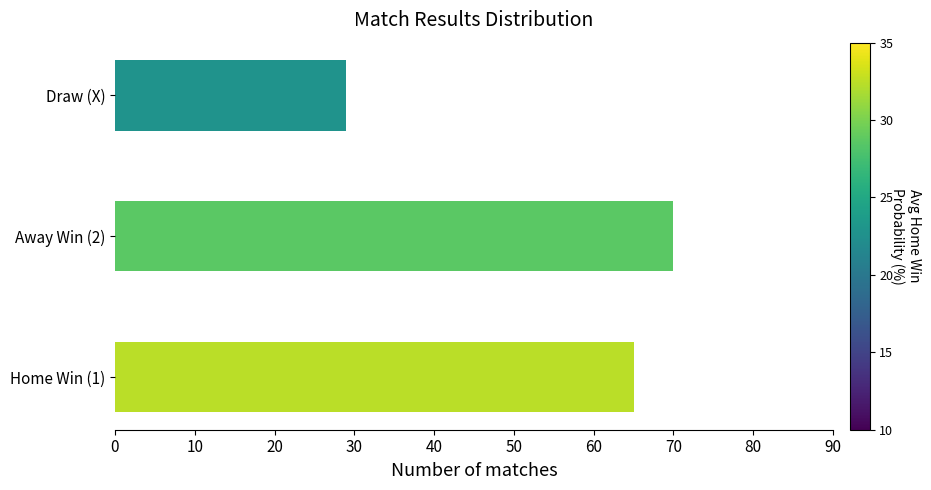

Approximately how many times larger is the value at Away Win (2) compared to Home Win (1)?

1.1